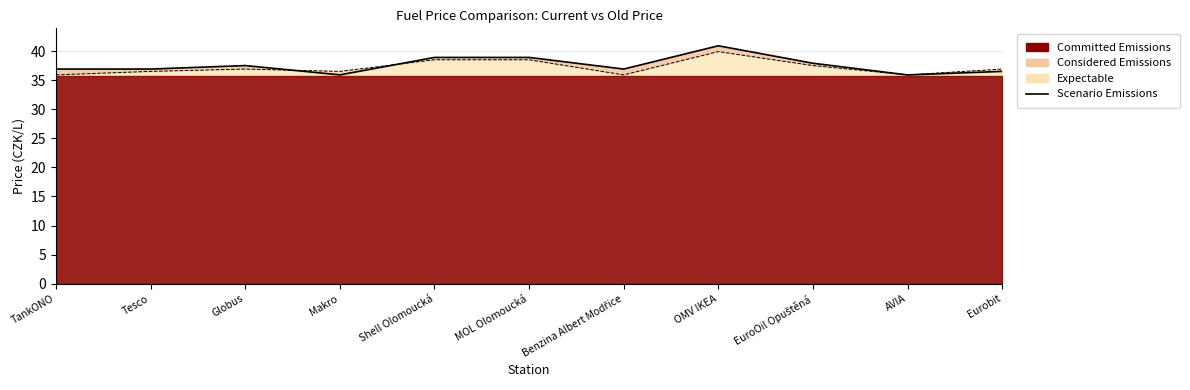

Reading right to left, extract all data points from this chart.

Eurobit=36.5	AVIA=35.9	EuroOil Opuštěná=37.9	OMV IKEA=40.9	Benzina Albert Modřice=36.9	MOL Olomoucká=38.9	Shell Olomoucká=38.9	Makro=35.9	Globus=37.5	Tesco=36.9	TankONO=36.9